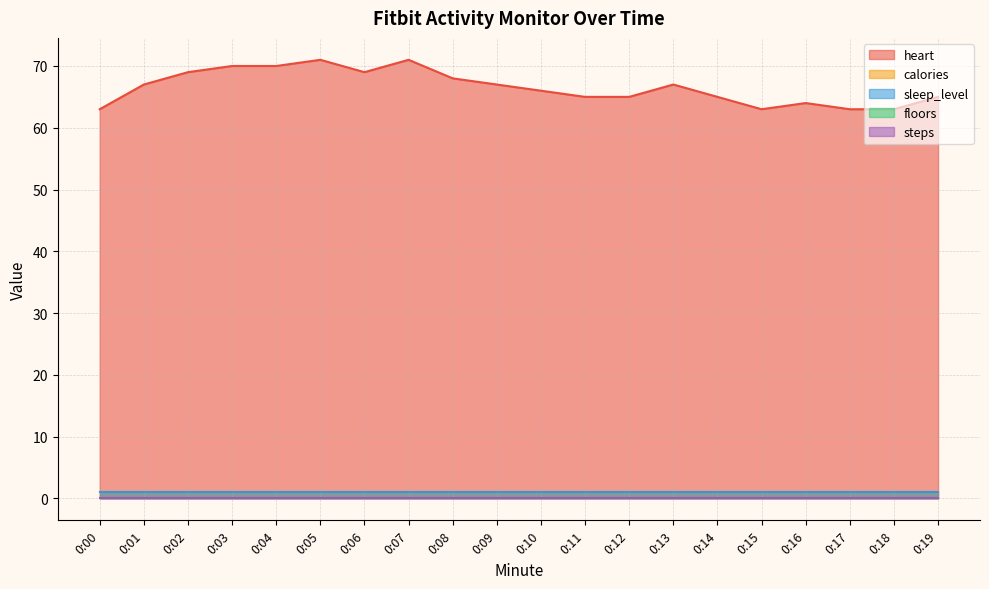

At which category is the sum across all series the highest?

0:05